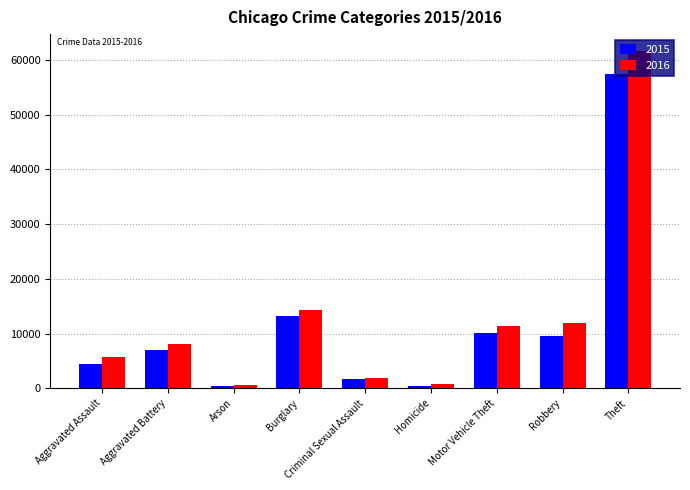

What is the spread (max minus min) of values at Homicide?

290